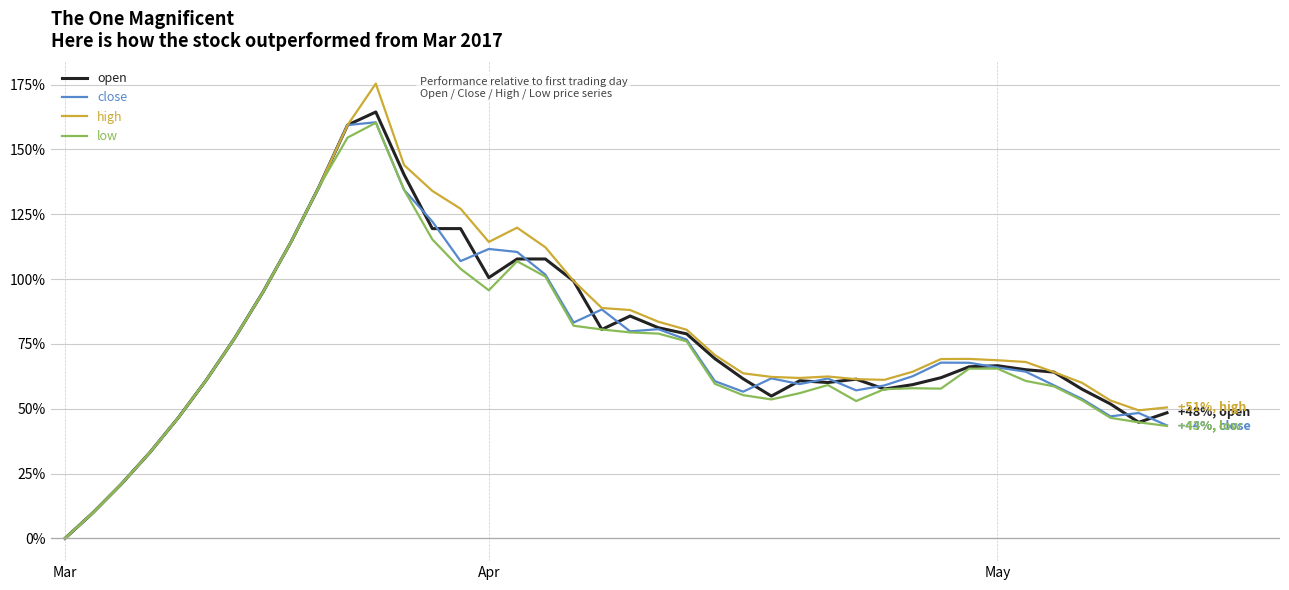

What is the maximum value for close?

160.5